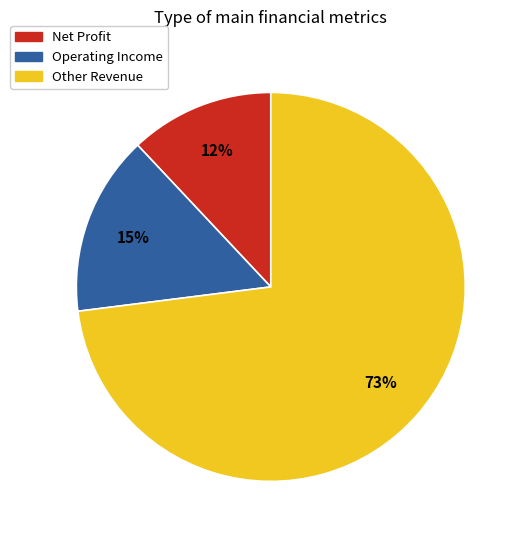

How many slices are in this pie chart?

3